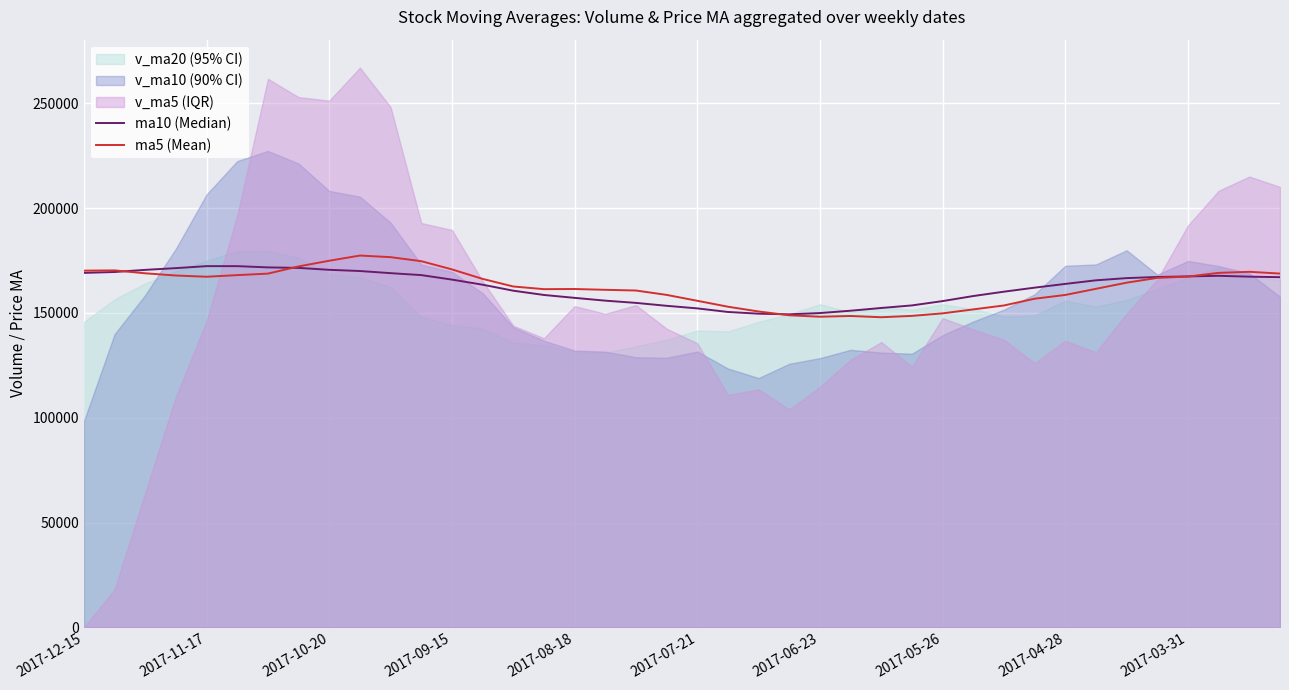

Does the chart display data point markers on the line(s)?

No